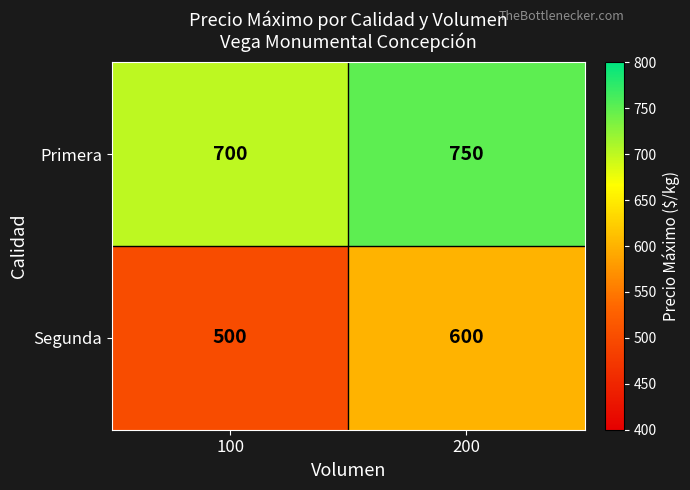

Is it true that Segunda equals 323 at 200?

False